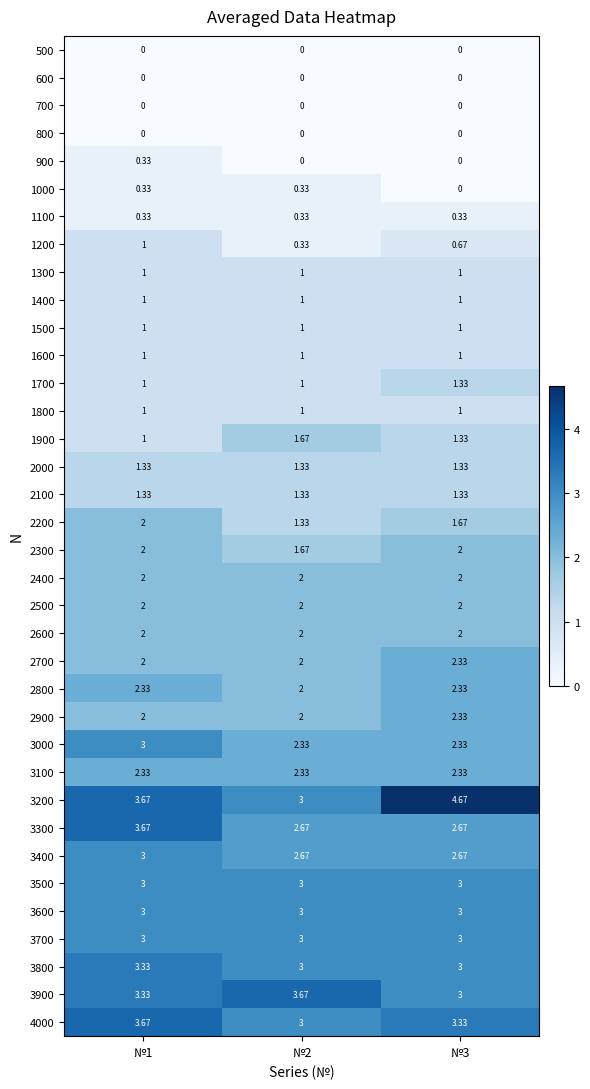

How many categories are shown in the chart?

3